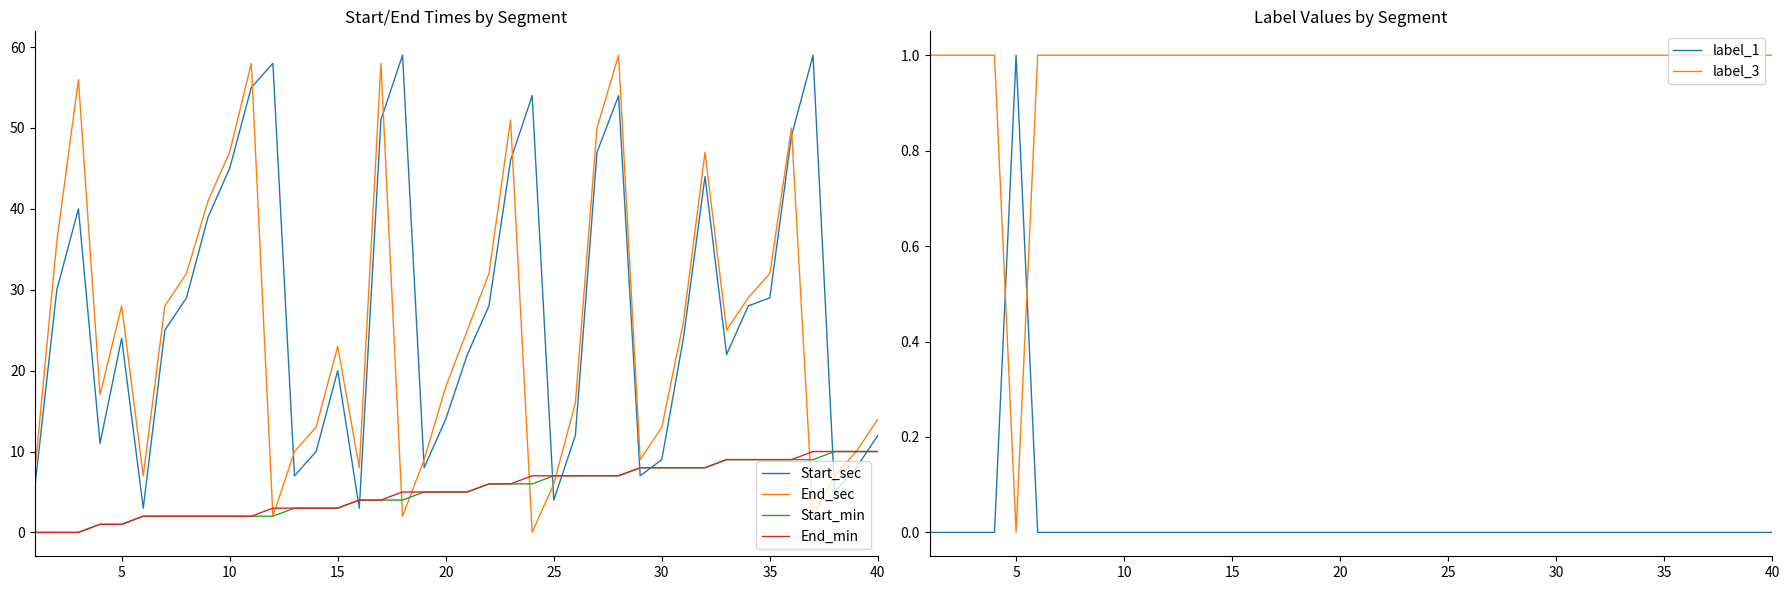

The End_sec series shows 14 at 40. True or false?

True